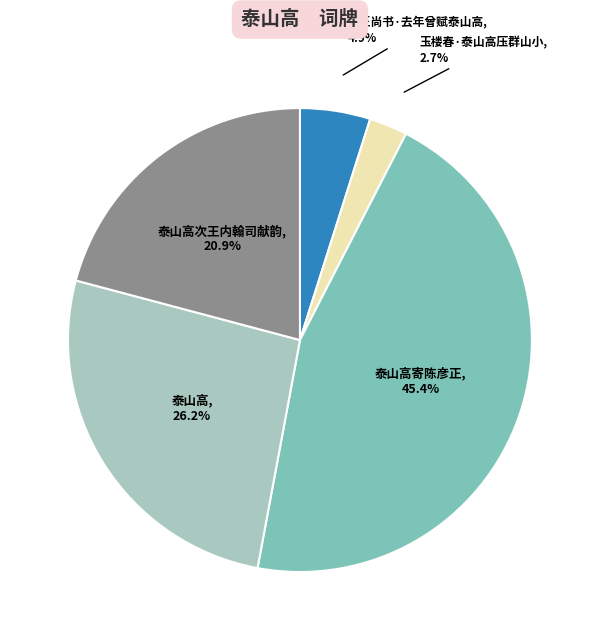

Does any single category account for the majority?

No